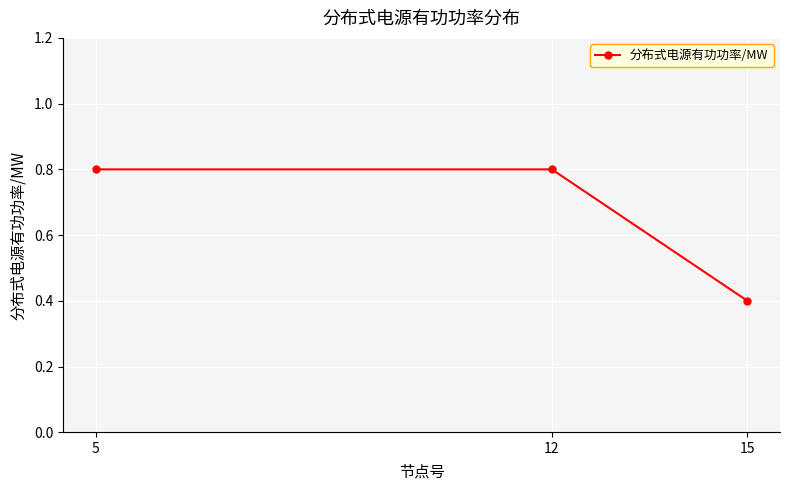

What is the sum of the values at 15 and 5?

1.2